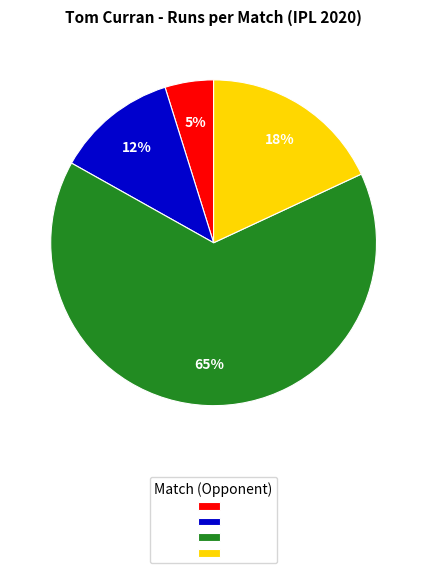

To the nearest percent, what is the average slice percentage?

25%